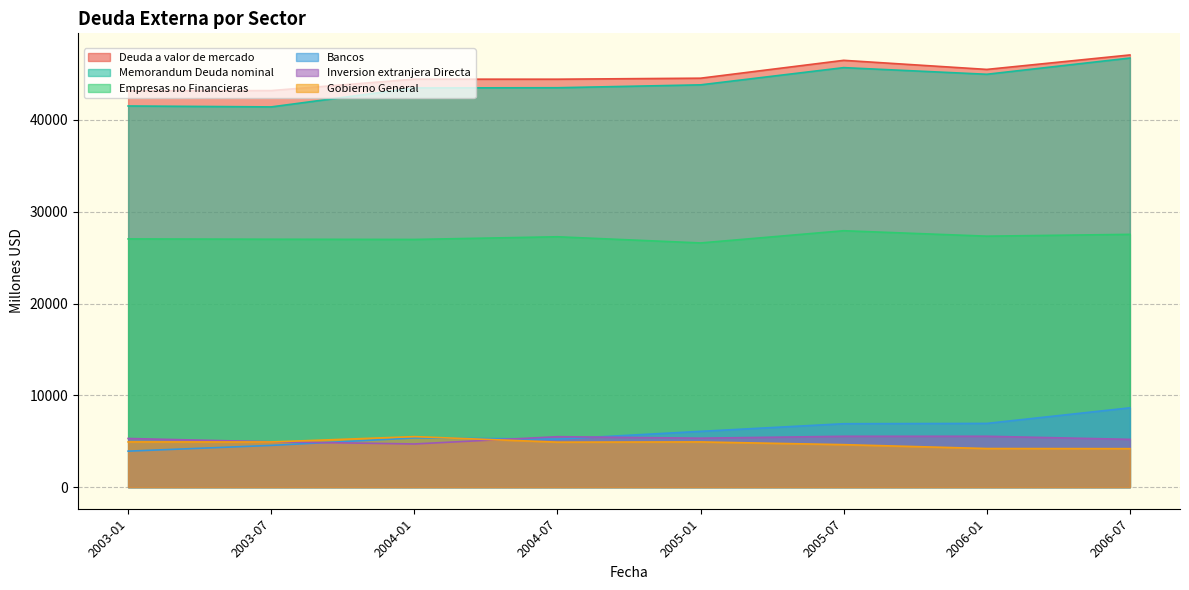

What is the maximum value for Memorandum Deuda nominal?

46741